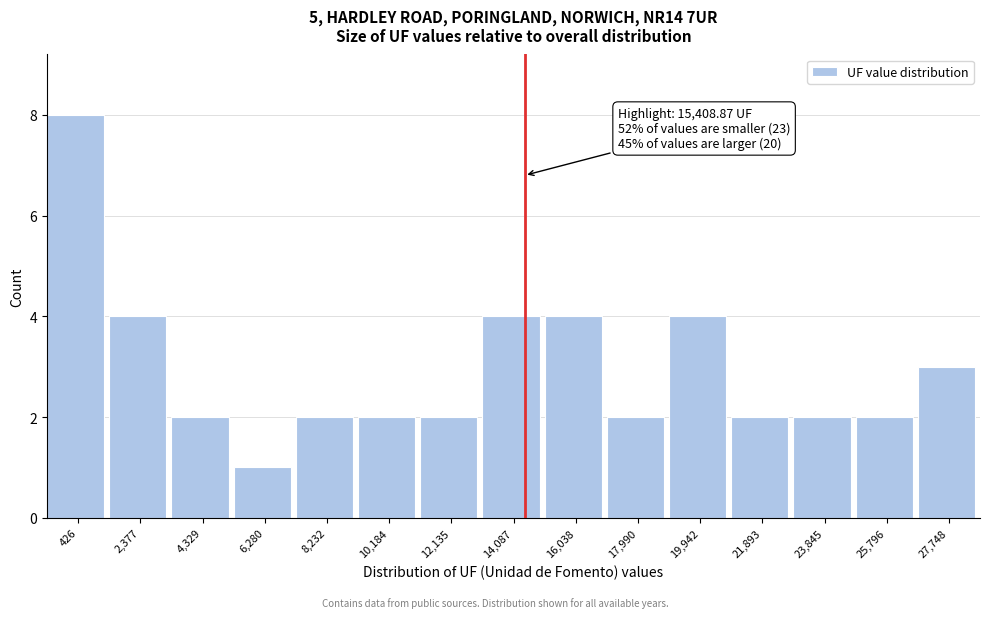

Reading right to left, transcribe all the data shown in this chart.

3	2	2	2	4	2	4	4	2	2	2	1	2	4	8